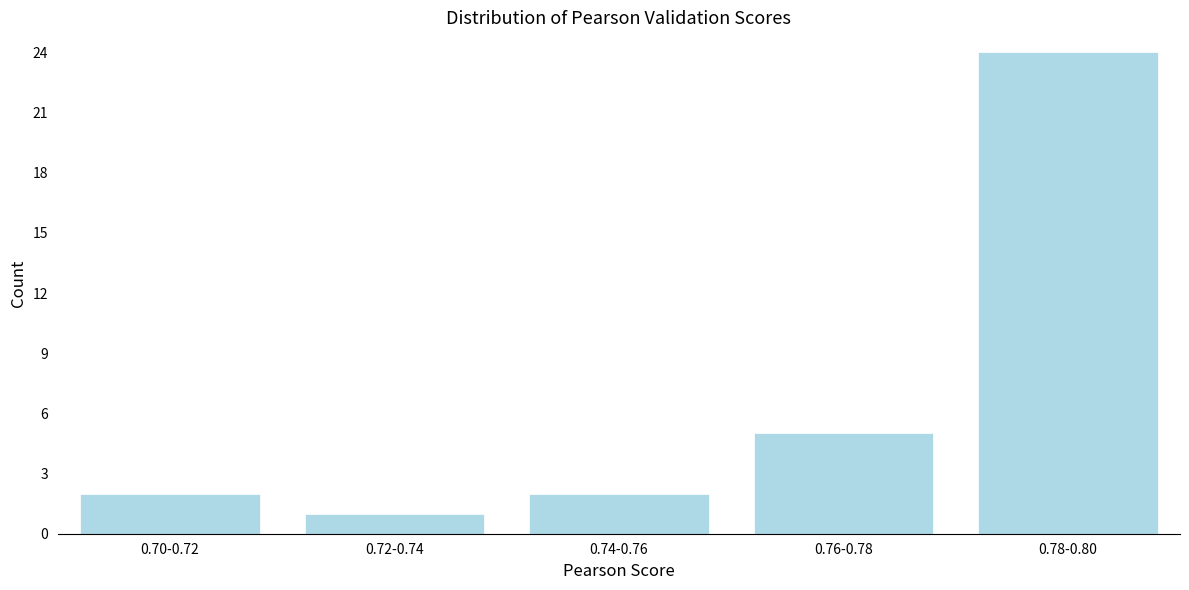

Reading left to right, what are all the values shown in this chart?

0.70-0.72=2	0.72-0.74=1	0.74-0.76=2	0.76-0.78=5	0.78-0.80=24